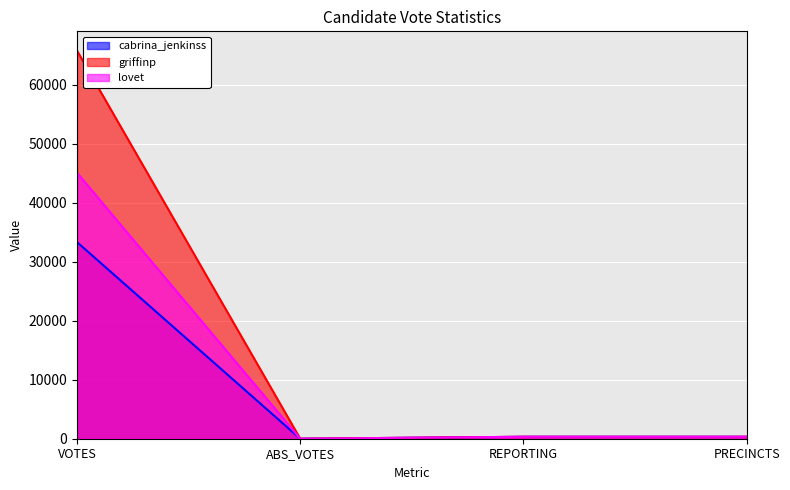

Rank the series at ABS_VOTES from lowest to highest value.

cabrina_jenkinss, griffinp, lovet